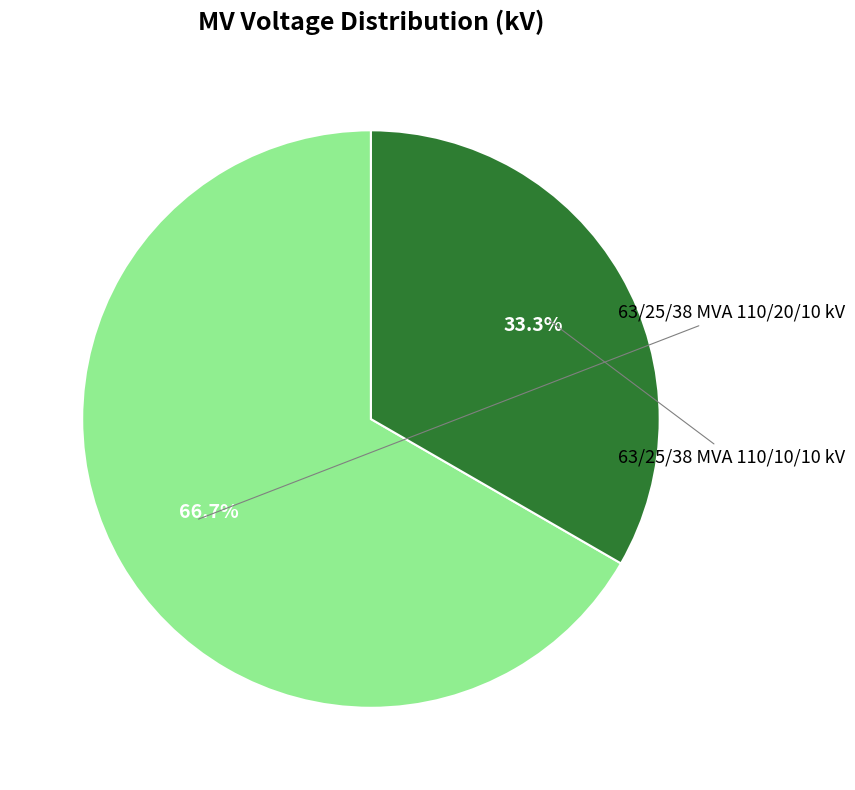

Is there a majority slice in this chart?

Yes